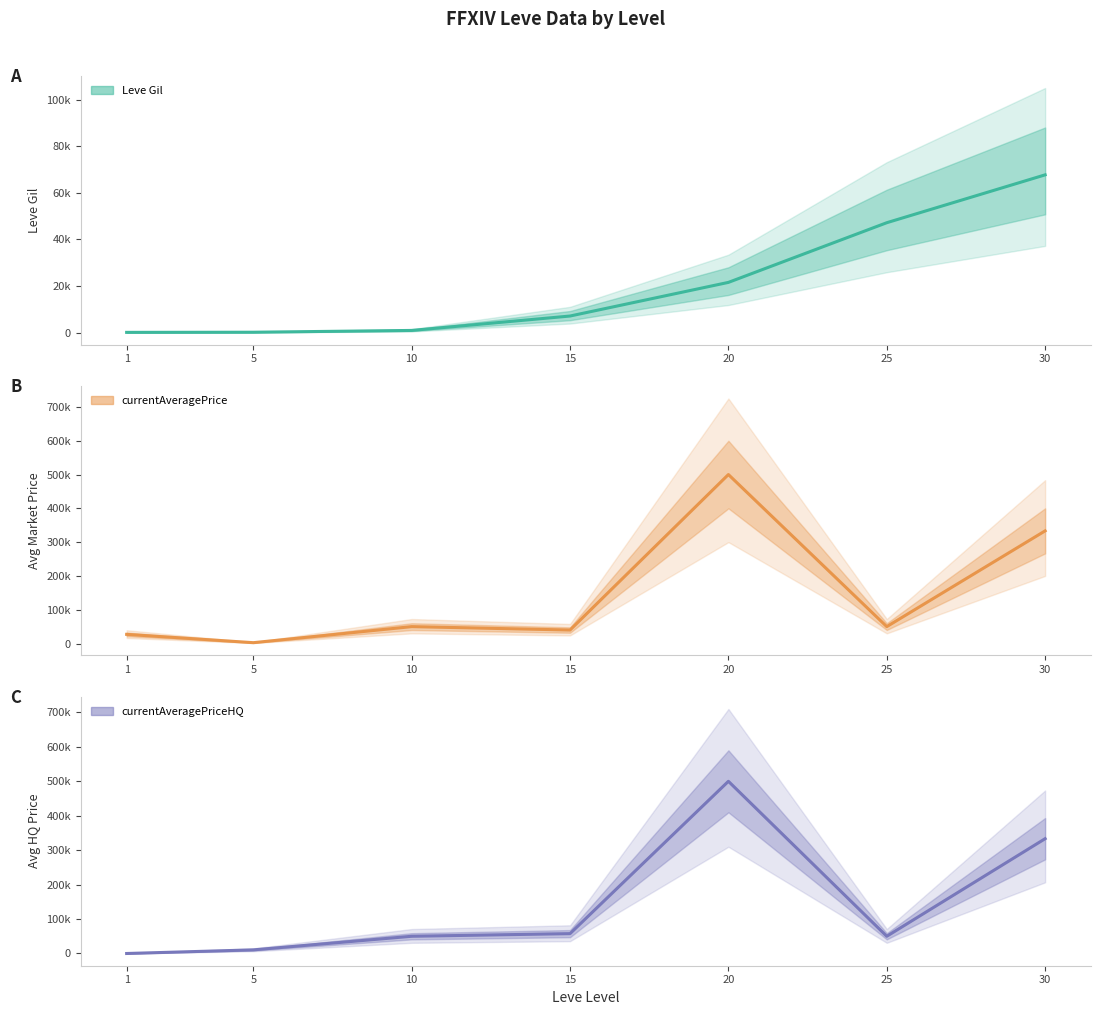

Reading left to right, transcribe all the data shown in this chart.

Leve Gil: 1=160	5=220	10=990	15=7170	20=21600	25=47200	30=67730
currentAveragePrice: 1=27128	5=2507	10=50000	15=39934	20=500000	25=50000	30=333333
currentAveragePriceHQ: 1=0	5=10533	10=50000	15=57681	20=500000	25=50000	30=333333